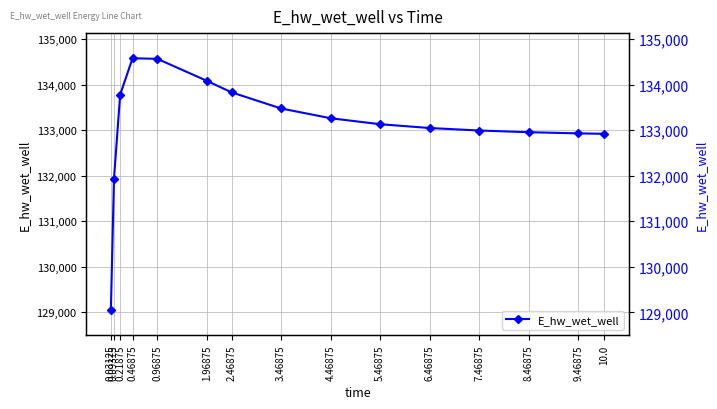

Reading left to right, what are all the values shown in this chart?

0.03125=129051.5	0.09375=131934.6	0.21875=133780.1	0.46875=134577.6	0.96875=134565.8	1.96875=134082.8	2.46875=133829.8	3.46875=133475.9	4.46875=133261.7	5.46875=133130.3	6.46875=133047.0	7.46875=132992.2	8.46875=132955.1	9.46875=132929.5	10.0=132919.6